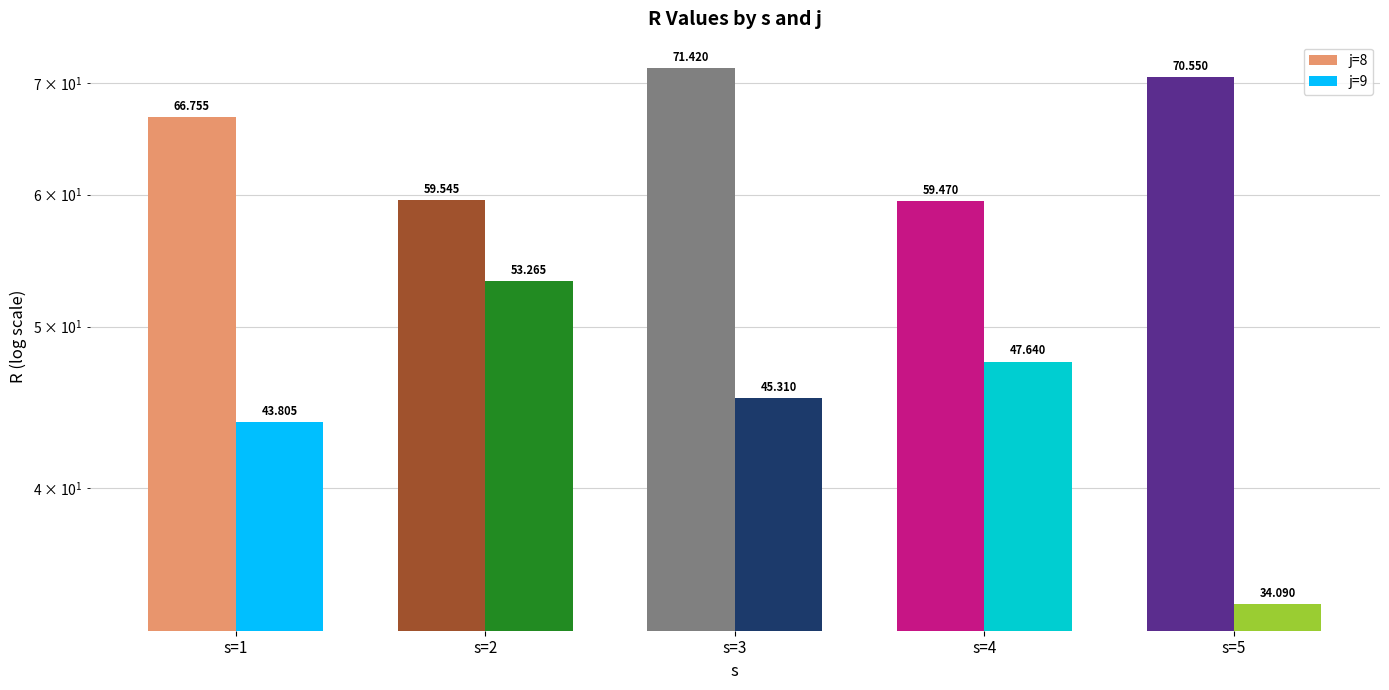

What is the minimum value shown in the chart?

34.1